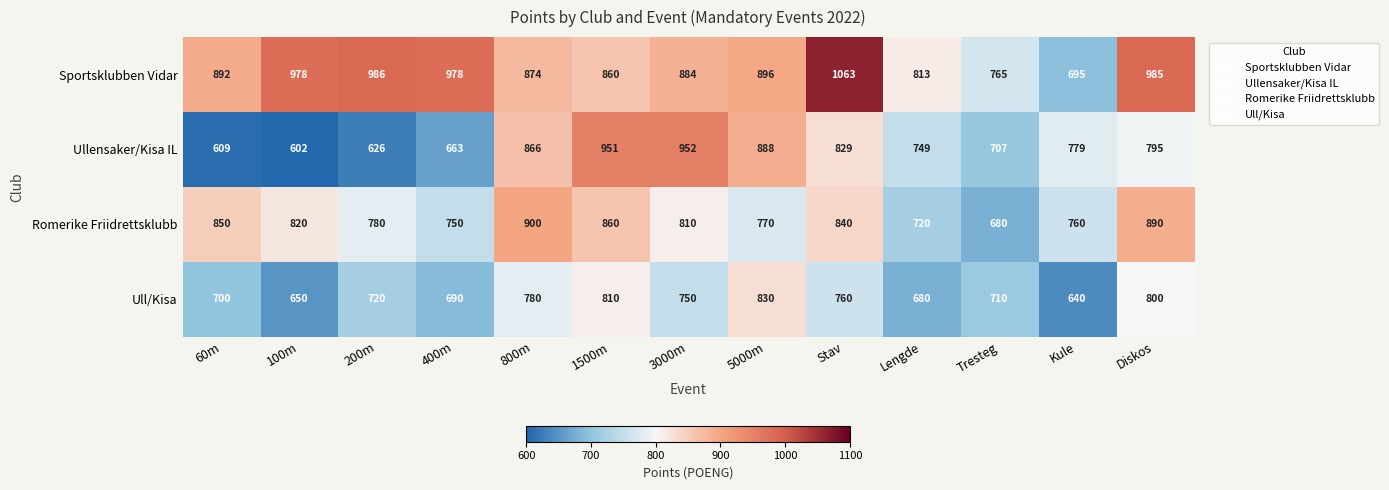

List the series in order of their peak value, highest first.

Sportsklubben Vidar, Ullensaker/Kisa IL, Romerike Friidrettsklubb, Ull/Kisa